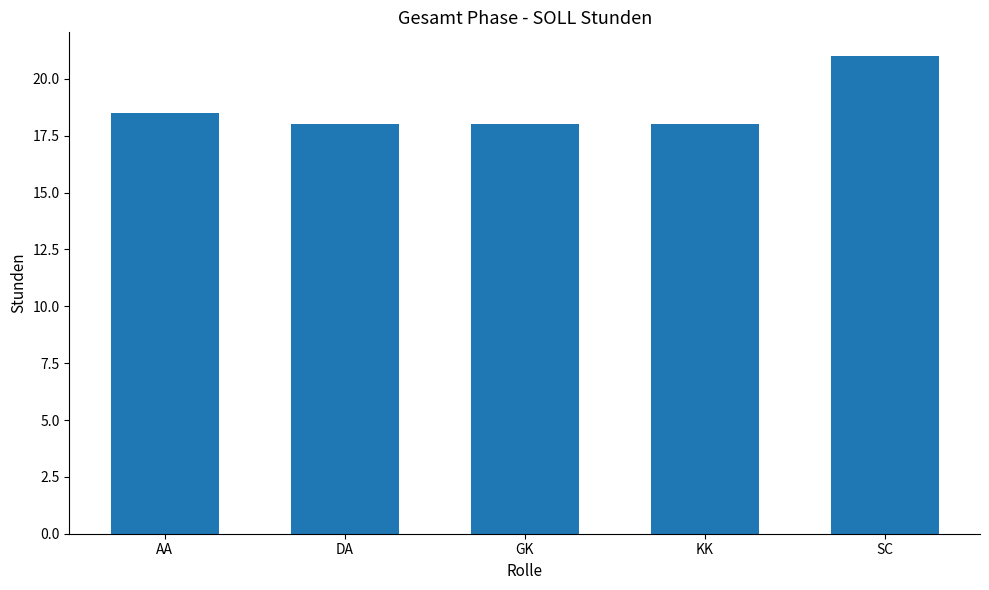

Count the values in the range 18 to 19.

4